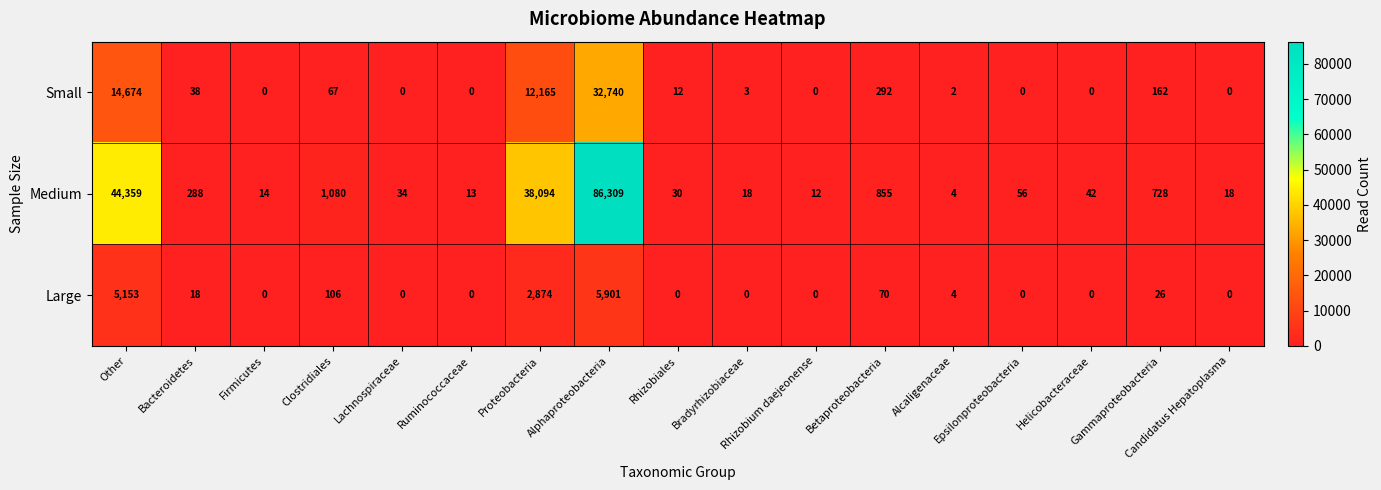

How many data points does each series have?

17